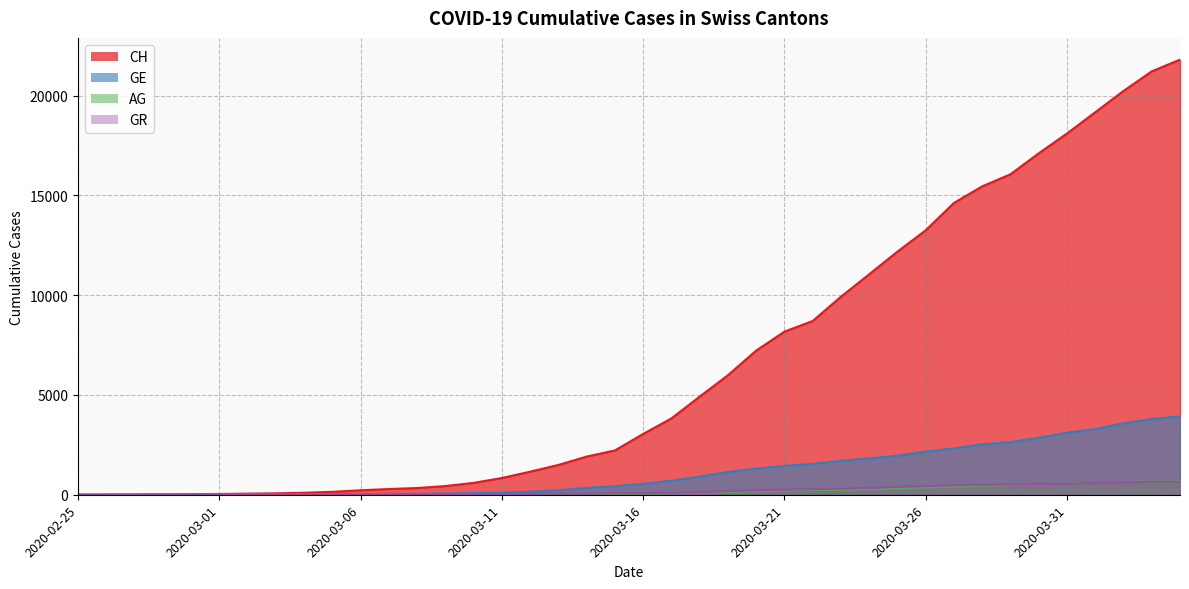

How many values in AG are above zero?

39